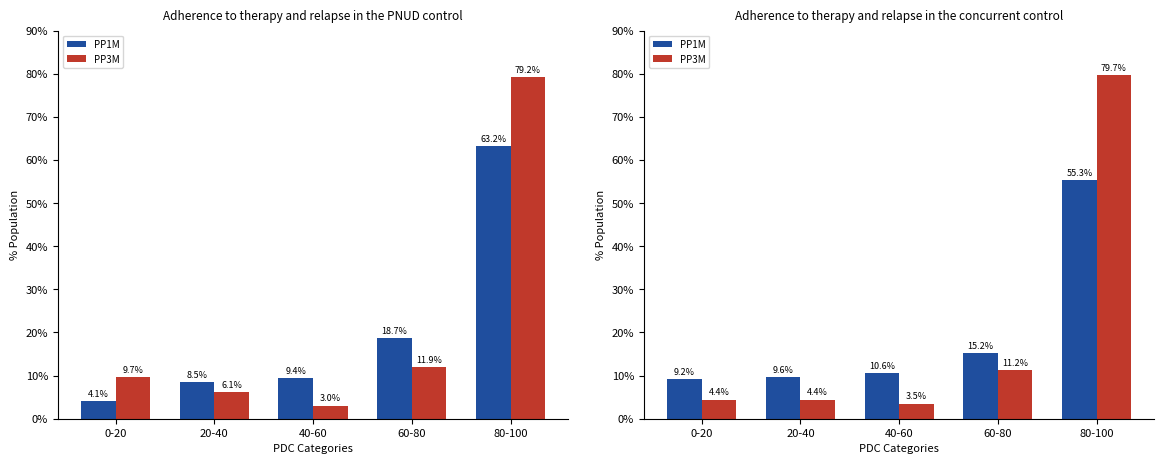

What is the spread (max minus min) of values at 80-100?

24.4